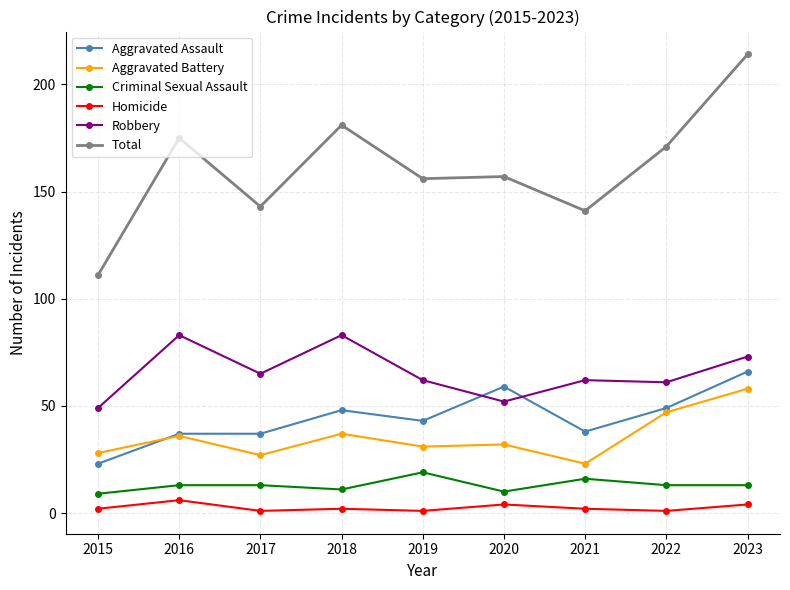

What is the sum of all Robbery values?

590